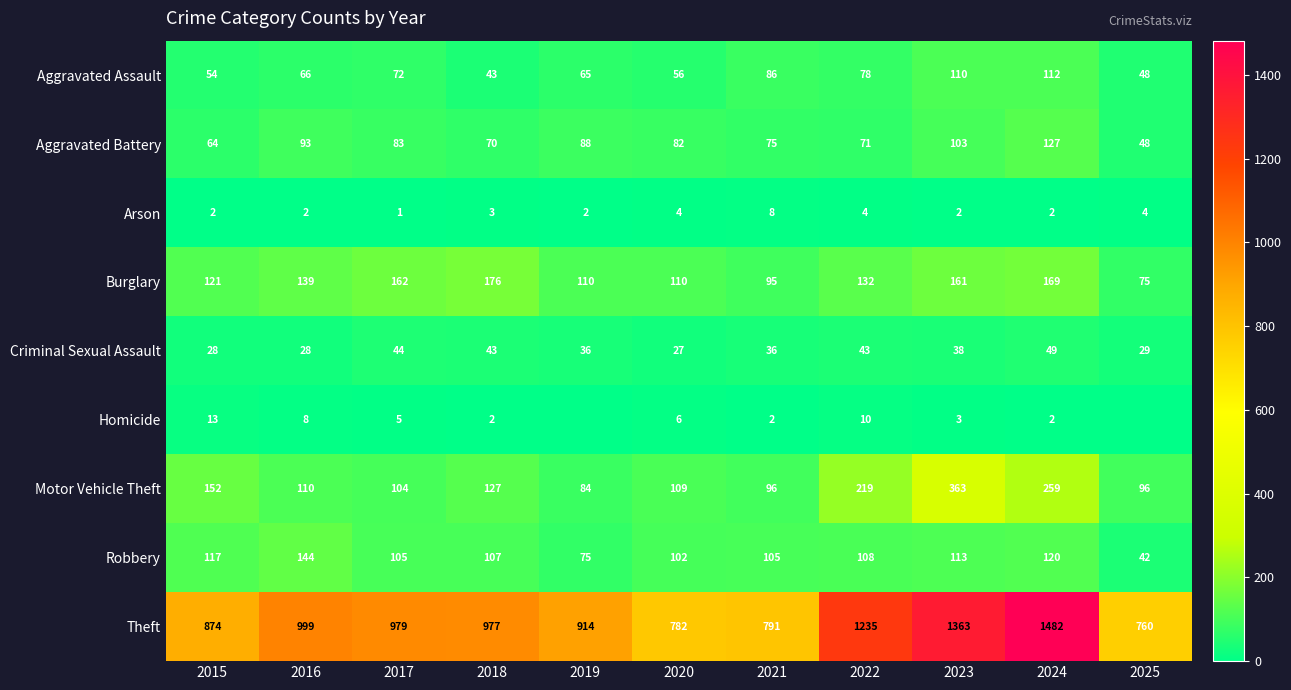

What is the sum of all Aggravated Assault values?

790